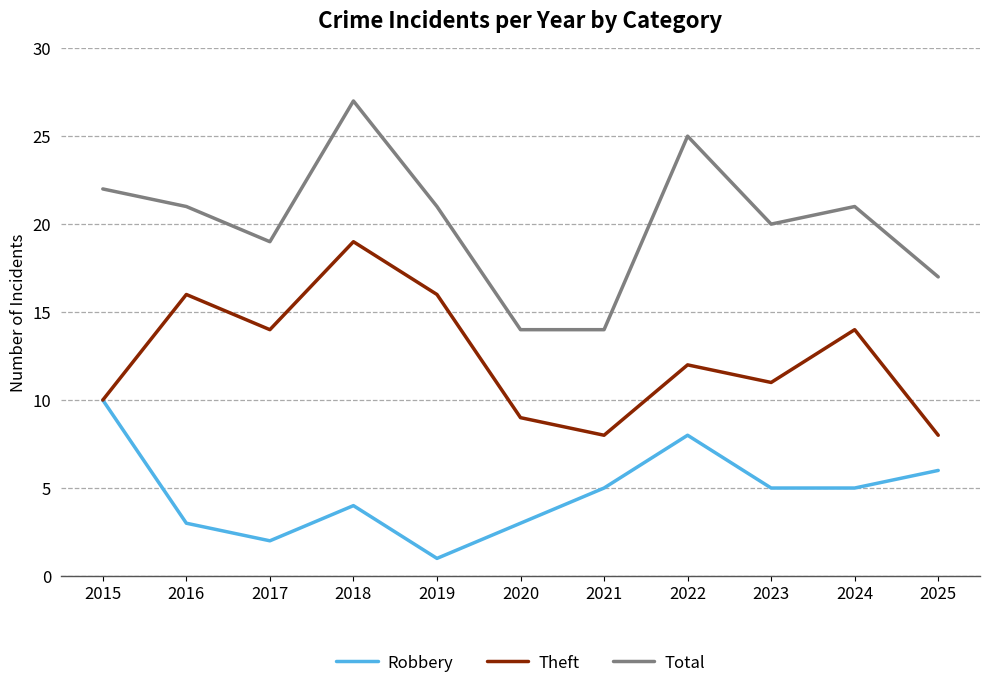

How many Robbery values are between 3 and 6?

7